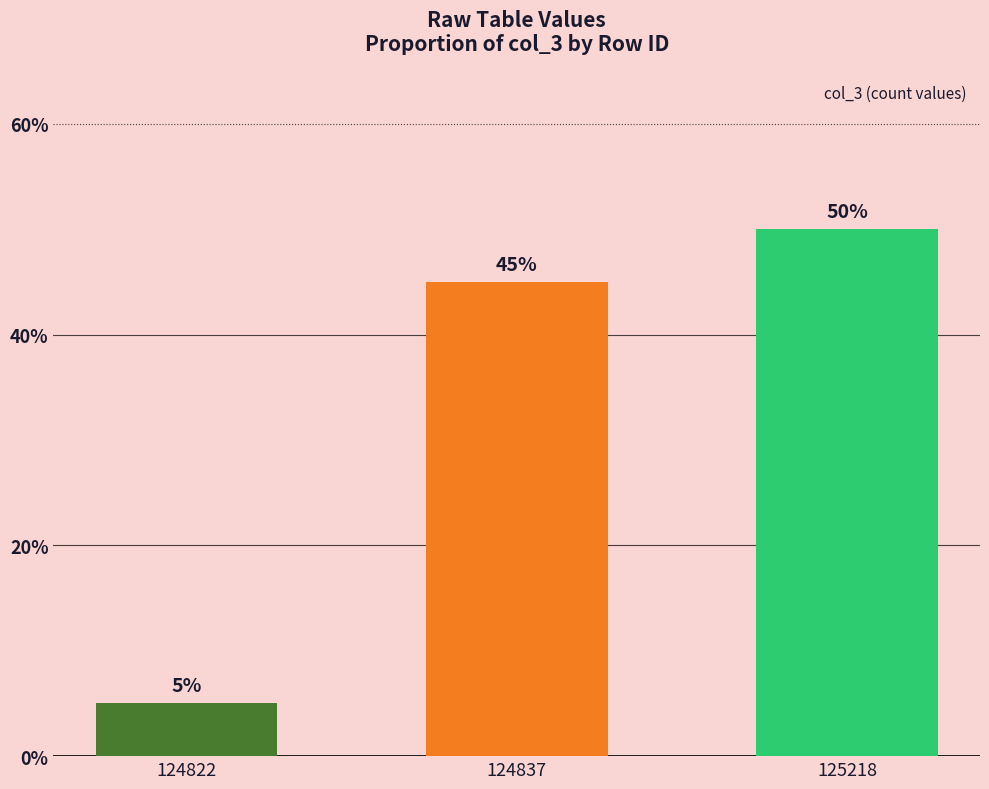

List the labels in order of value, smallest first.

124822, 124837, 125218